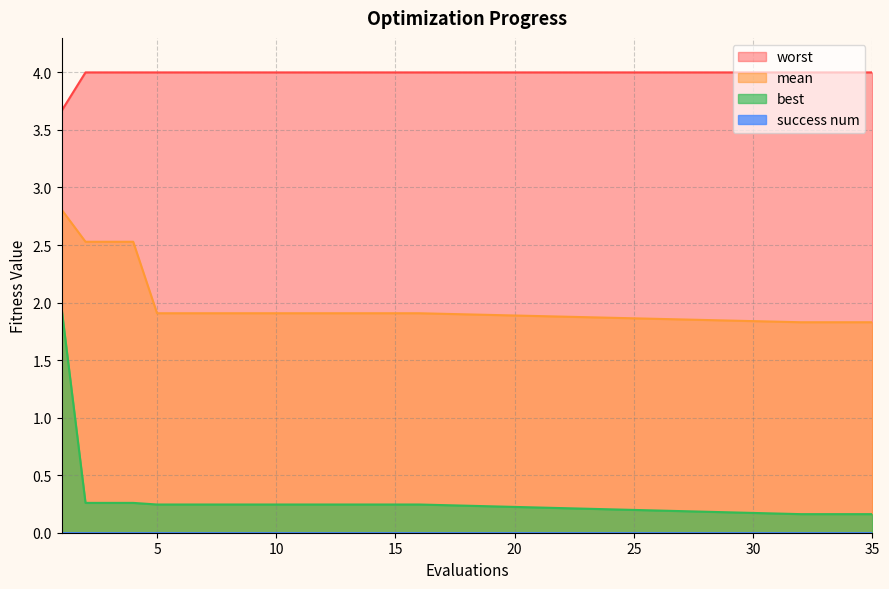

The value of mean at 14 is 1.9. True or false?

True